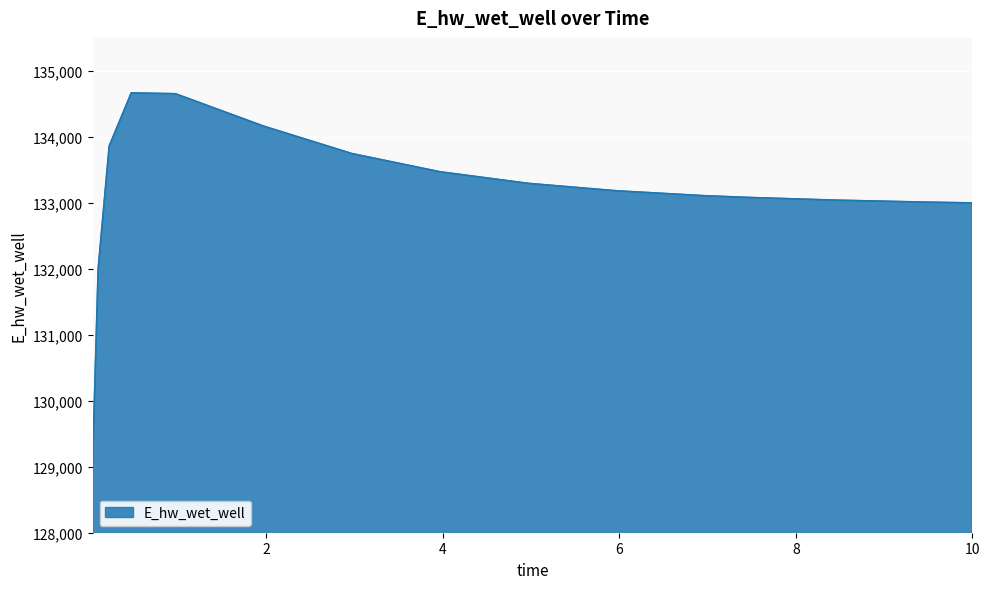

What is the difference between the maximum and minimum values?

5581.7